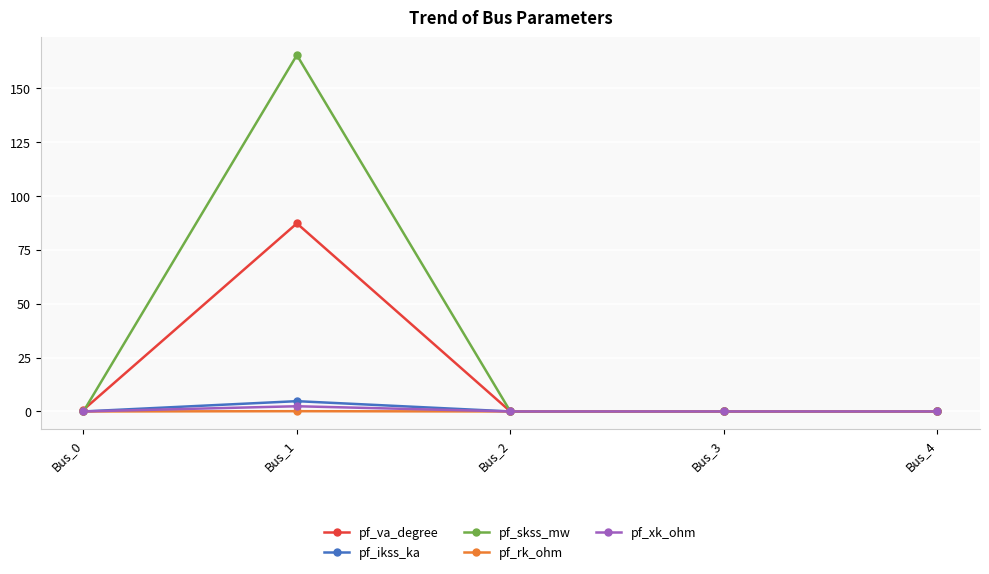

What is the maximum value for pf_rk_ohm?

0.1